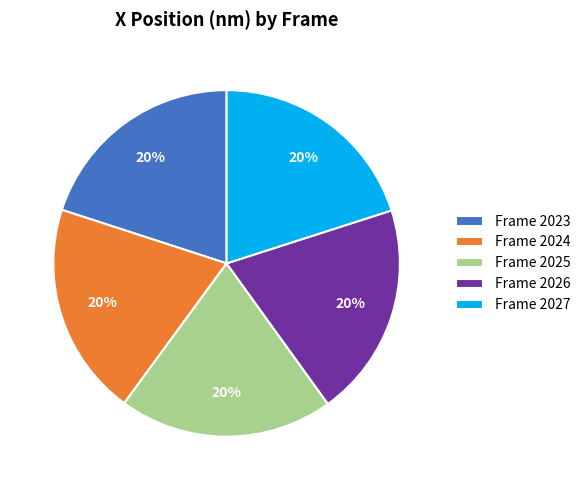

What is the ratio of the value at Frame 2024 to the value at Frame 2025?

1.0